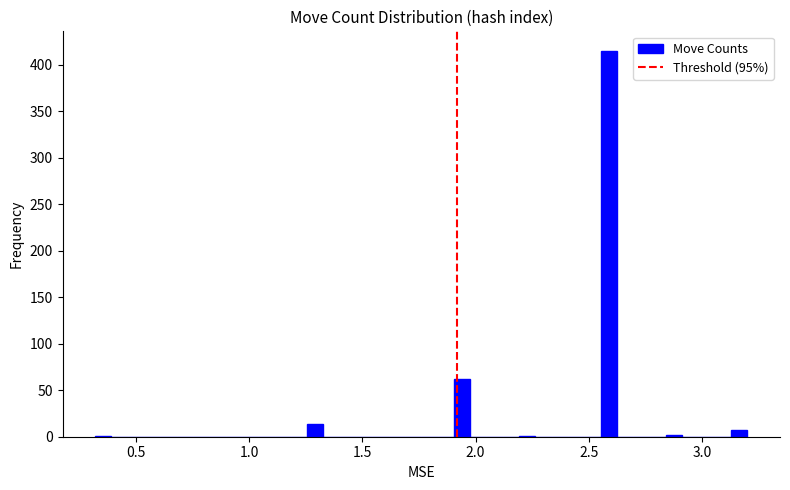

Read against the x-axis, roughly where is the centre of the tallest bar?

2.60